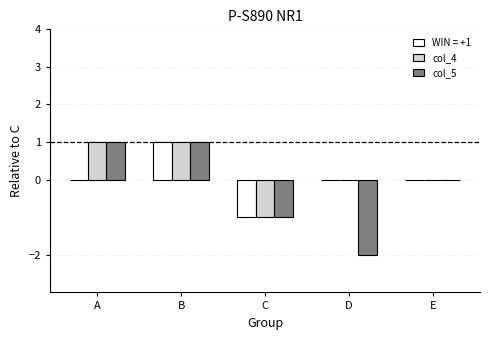

Between A and D, which series saw the biggest shift?

col_5